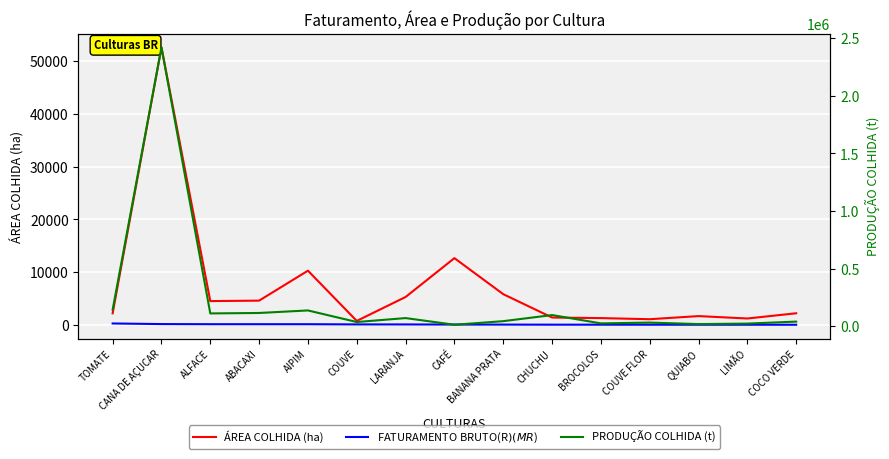

True or false: FATURAMENTO BRUTO(R$) (M R$) and PRODUÇÃO COLHIDA (t) intersect in this chart.

False